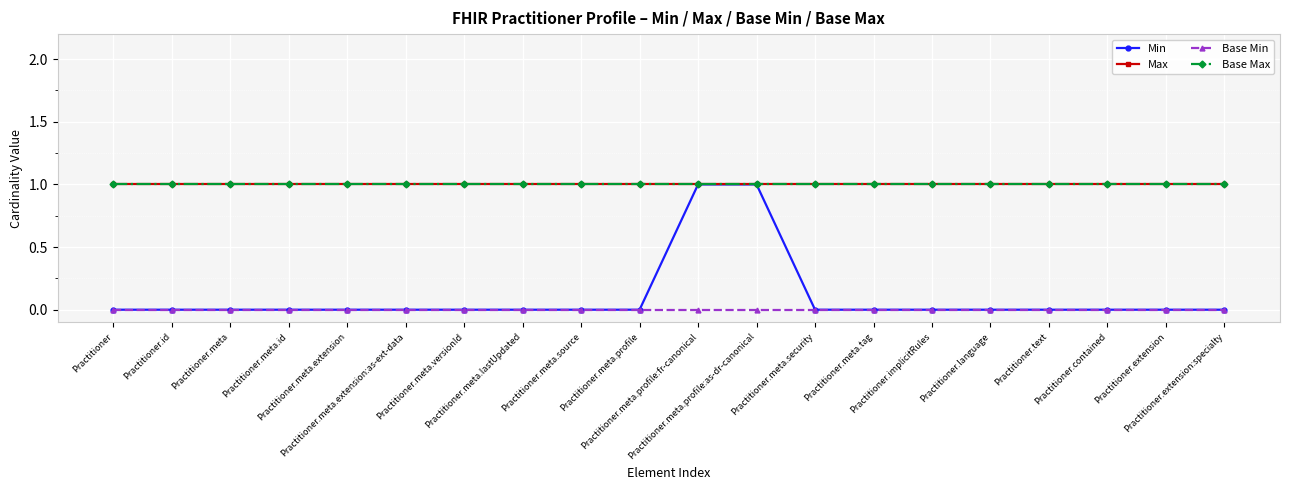

True or false: Base Min and Max cross at least once.

False